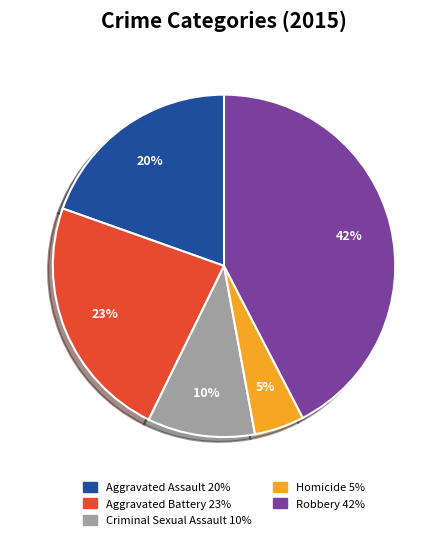

Which slice is the largest?

Robbery